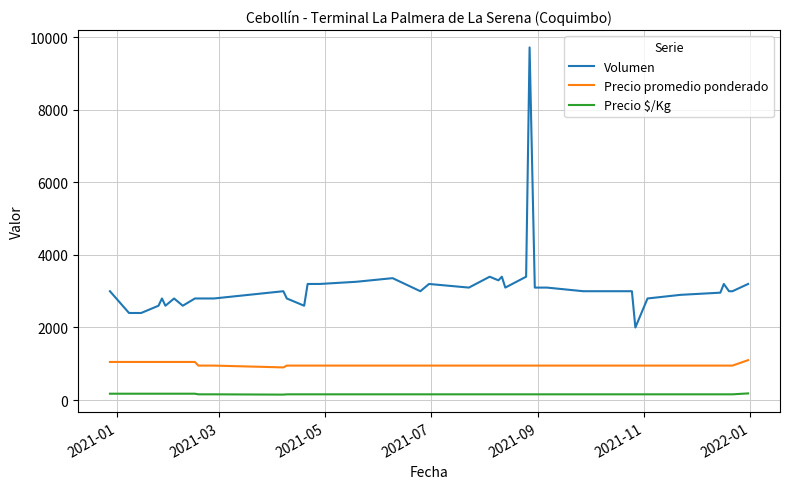

How many lines are shown in the chart?

3